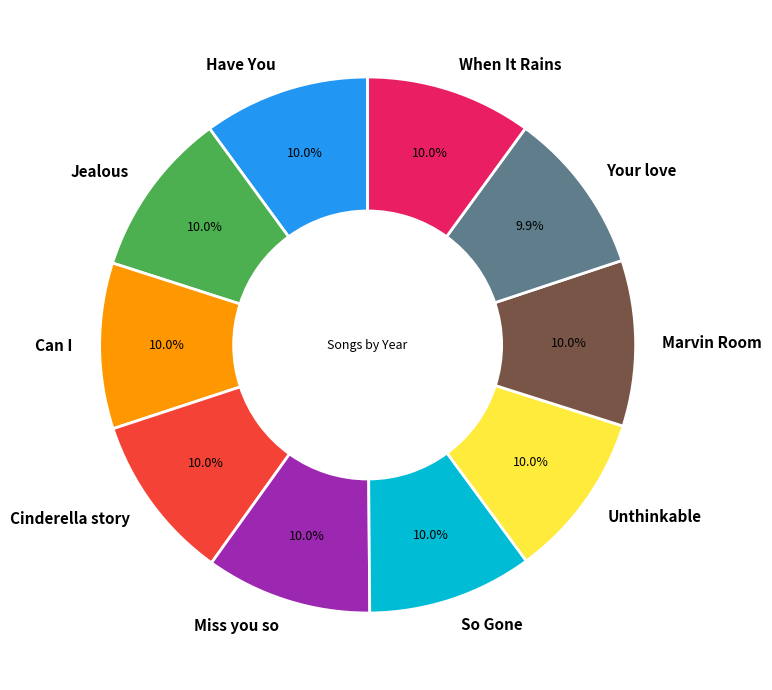

Is there any slice that represents more than half of the pie?

No